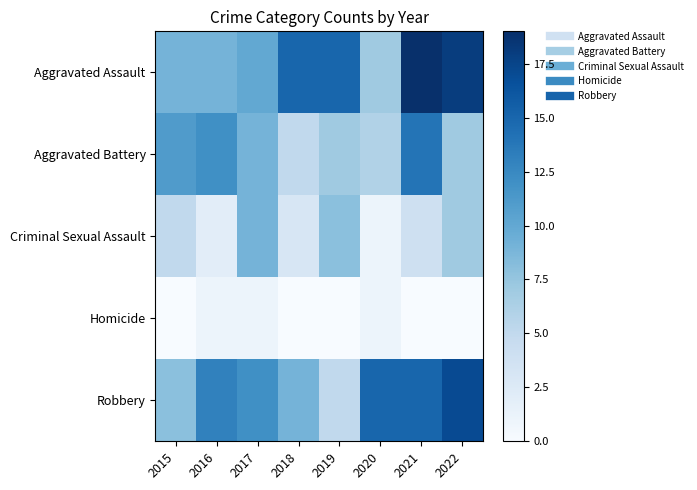

At which category is the sum across all series the highest?

2021